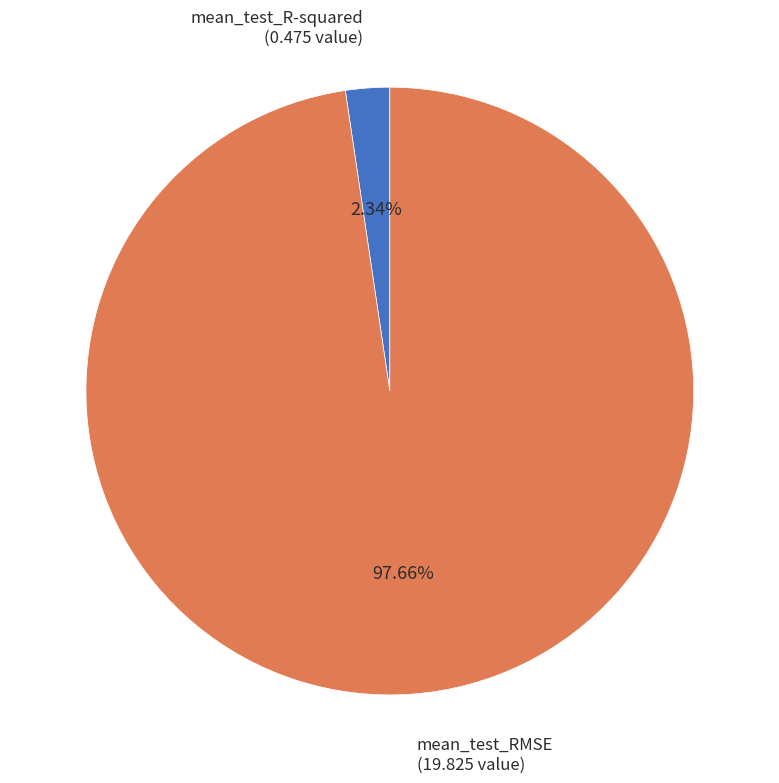

Which category has the smallest portion of the pie?

mean_test_R-squared